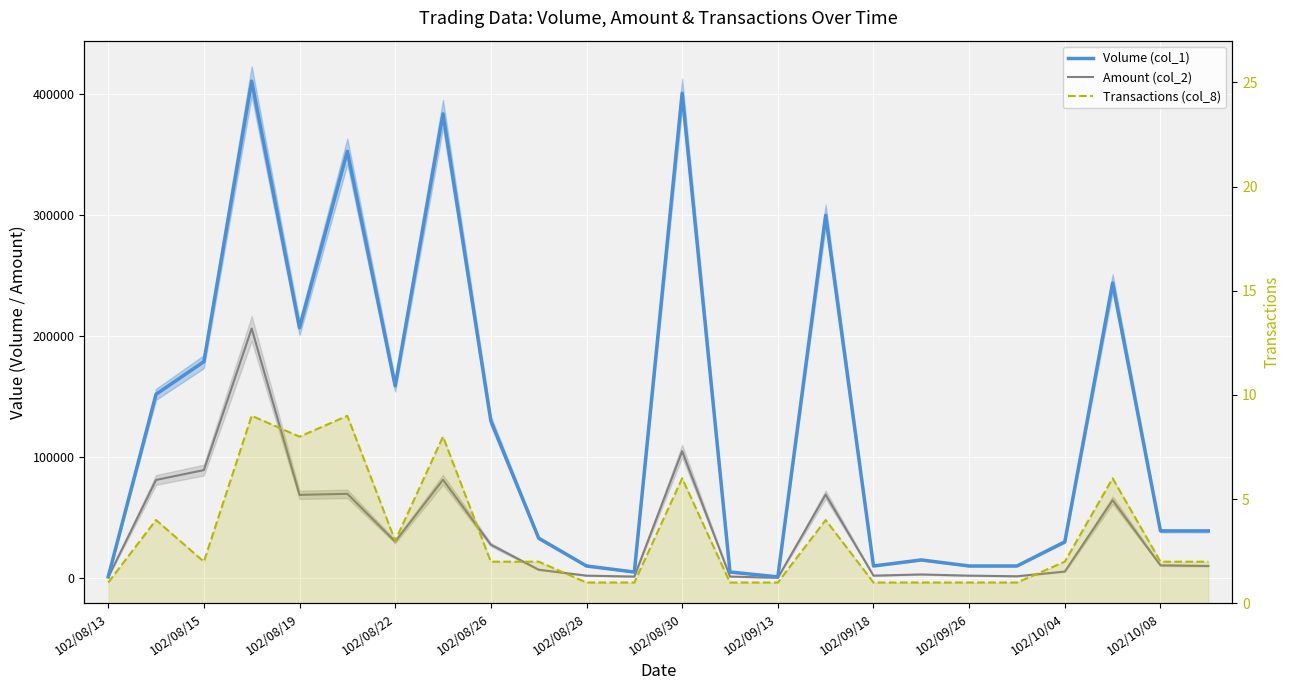

Is this an area chart (filled region under the line)?

No